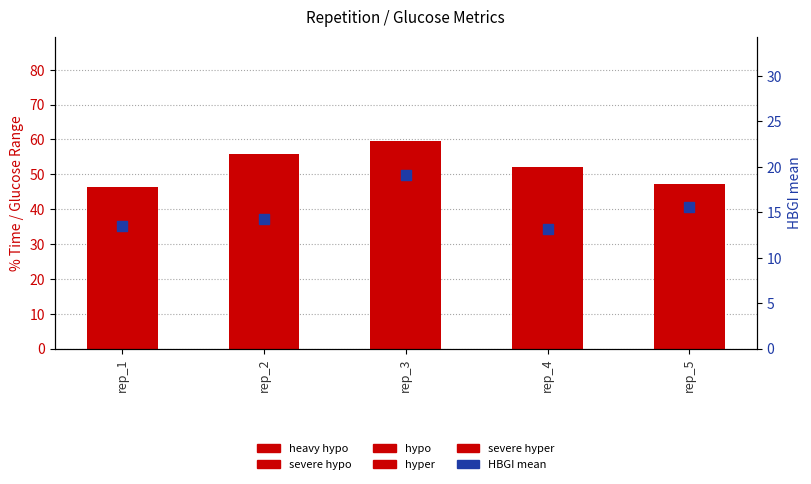

What is the total value across all series at rep_5?

62.7